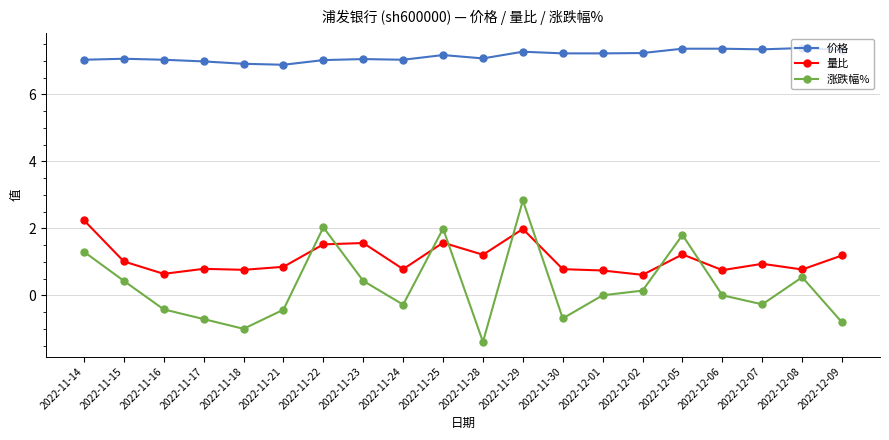

Where is the first local maximum for 涨跌幅%?

2022-11-22